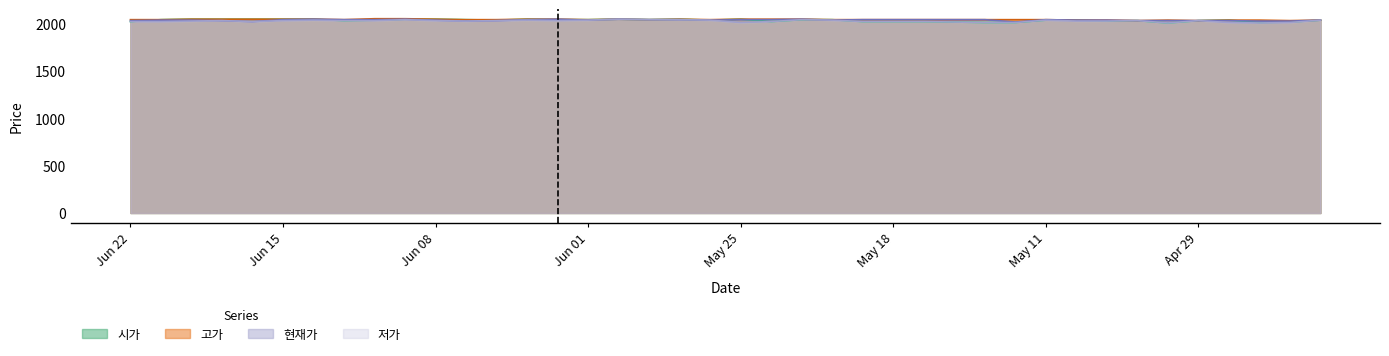

What is the smallest value displayed?

2005